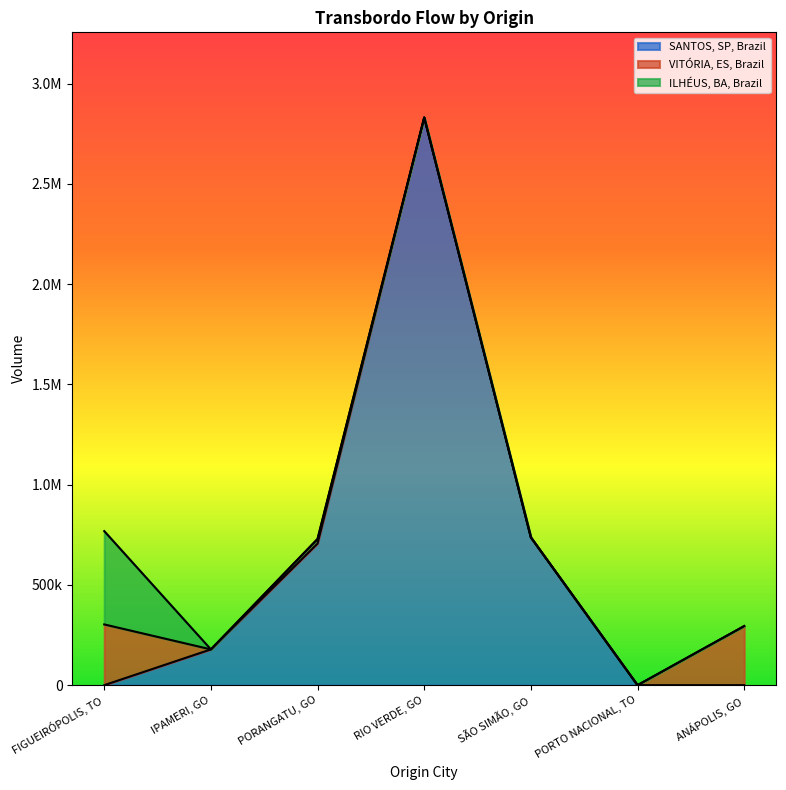

True or false: ILHÉUS, BA, Brazil and VITÓRIA, ES, Brazil intersect in this chart.

False